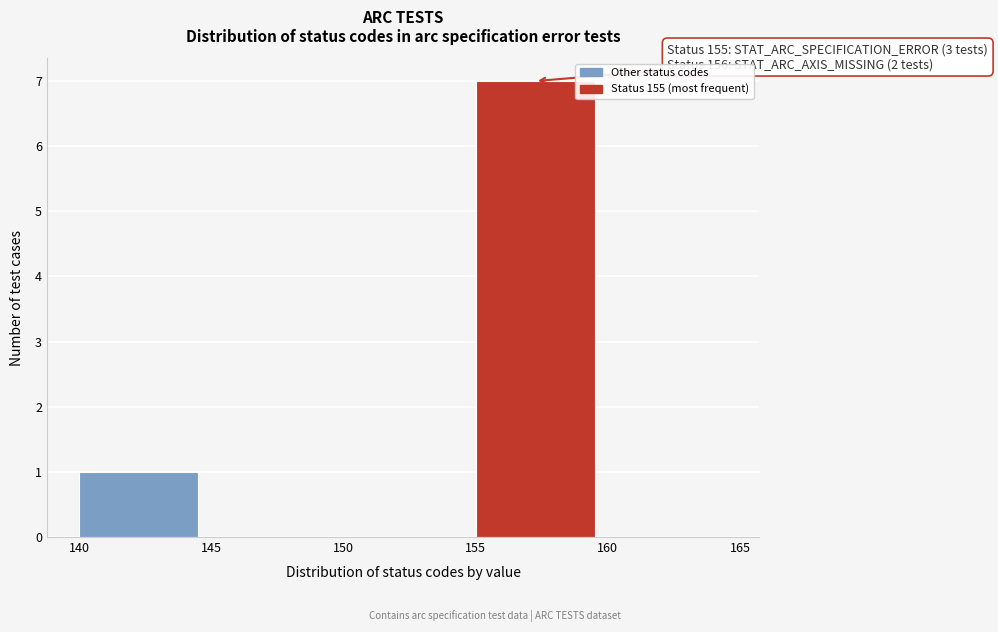

Over which range of the x-axis is the bar tallest?

155 to 160